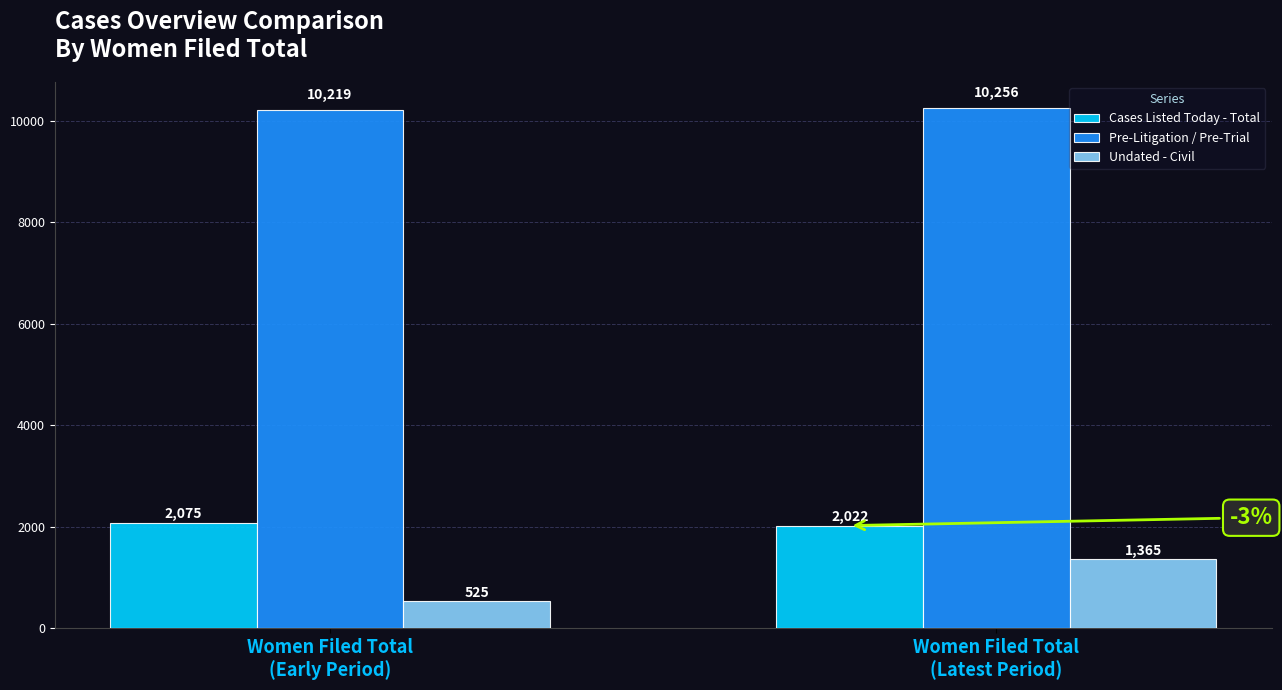

What is the sum of all Pre-Litigation / Pre-Trial values?

20475